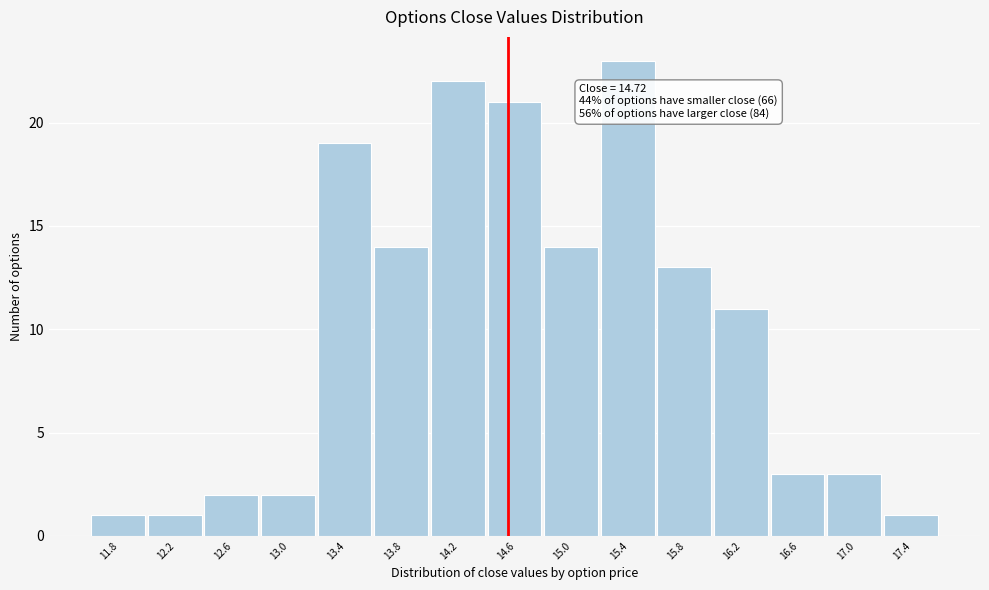

Reading left to right, list all the values displayed in this chart.

1	1	2	2	19	14	22	21	14	23	13	11	3	3	1